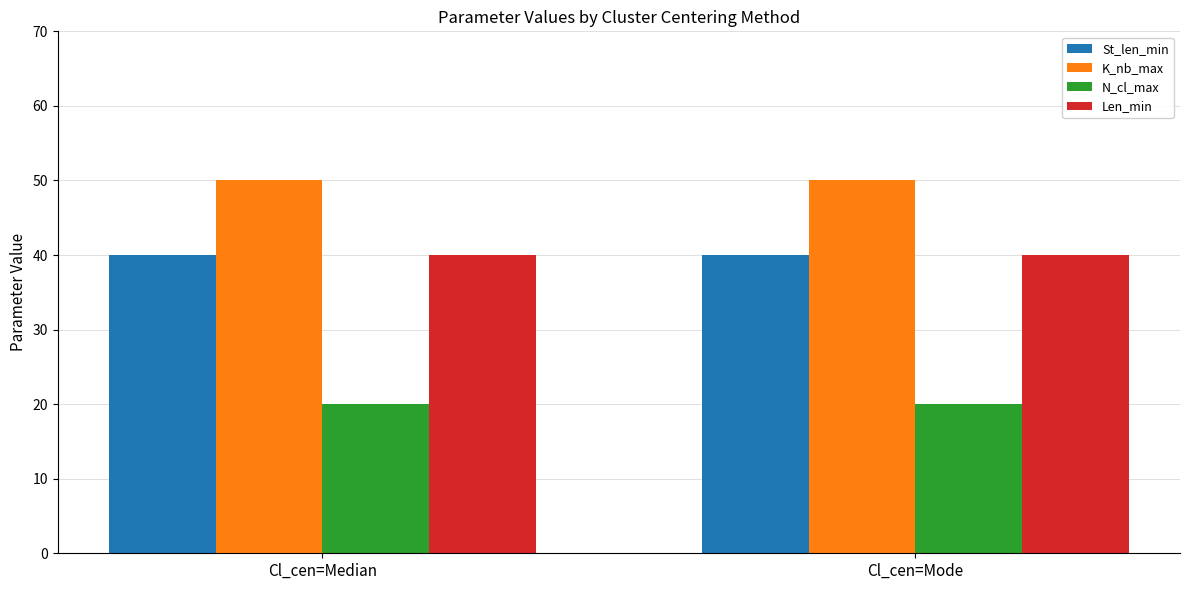

What is the minimum value shown in the chart?

20